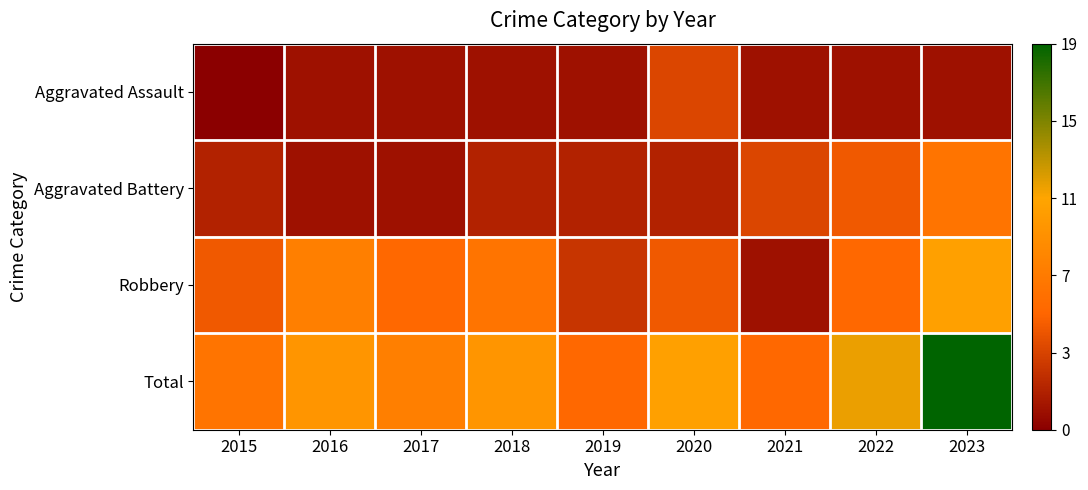

Which series has the widest spread of values?

Total